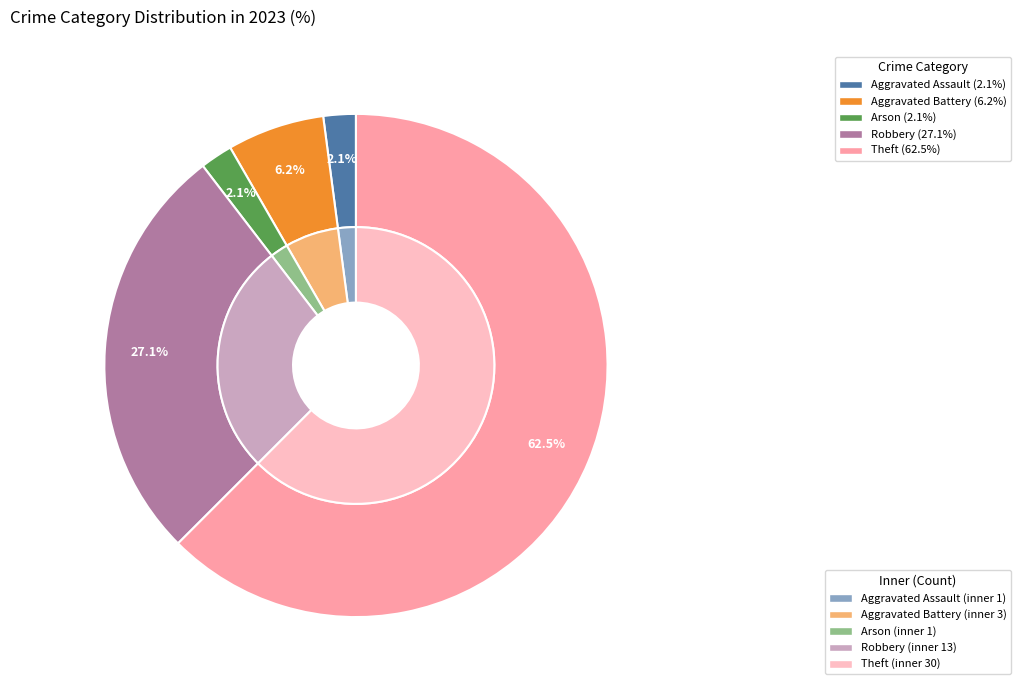

What percentage is the Theft slice, to the nearest percent?

62%